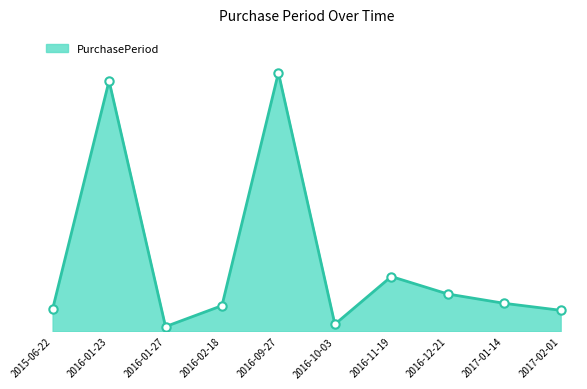

Does the chart have visible grid lines?

No